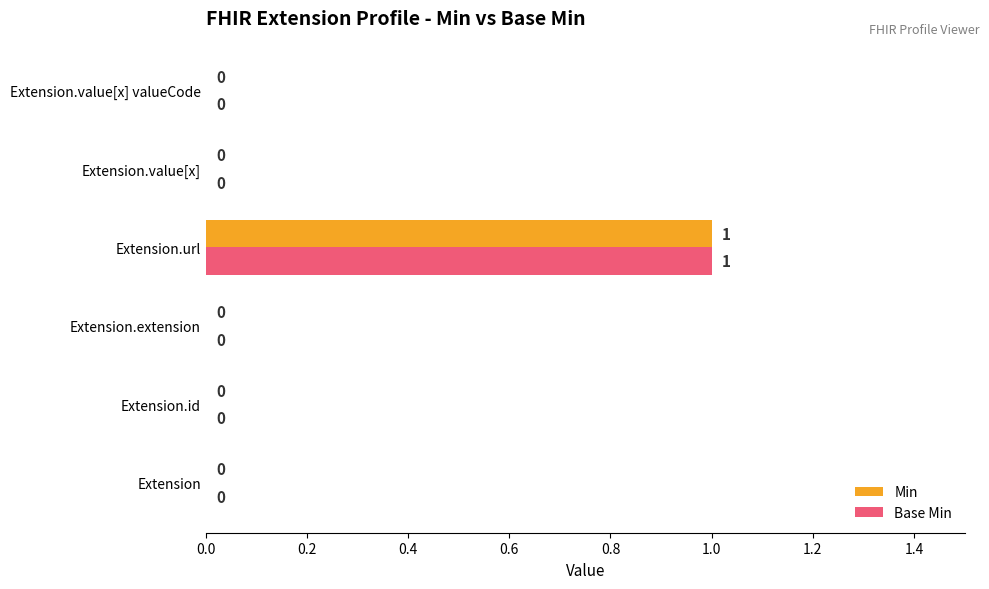

How many Base Min values are between 0 and 1?

6